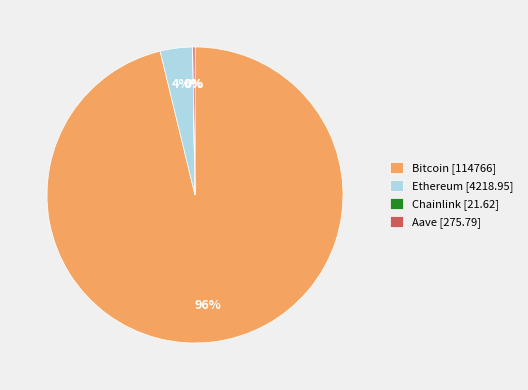

To the nearest percent, what is the average slice percentage?

25%